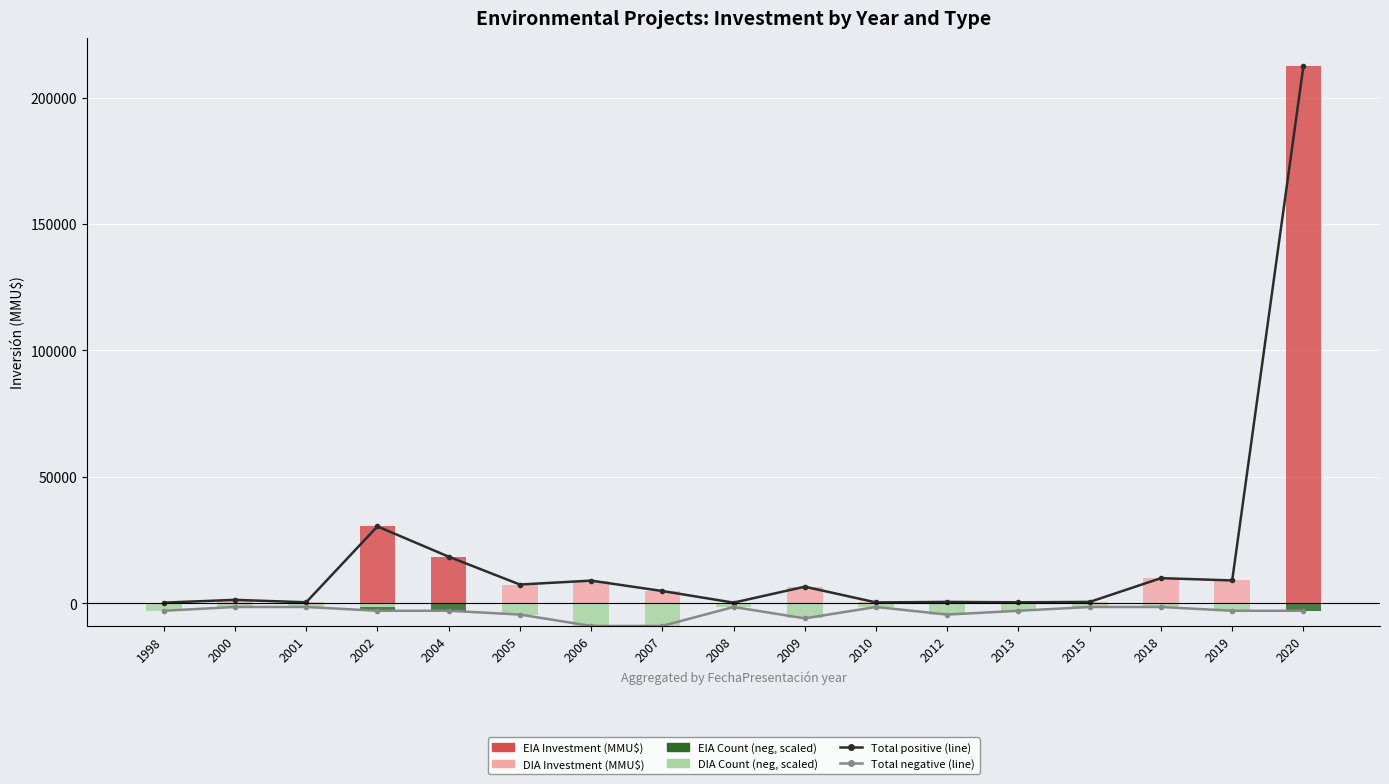

What is the sum of all Total negative (line) values?

-60000